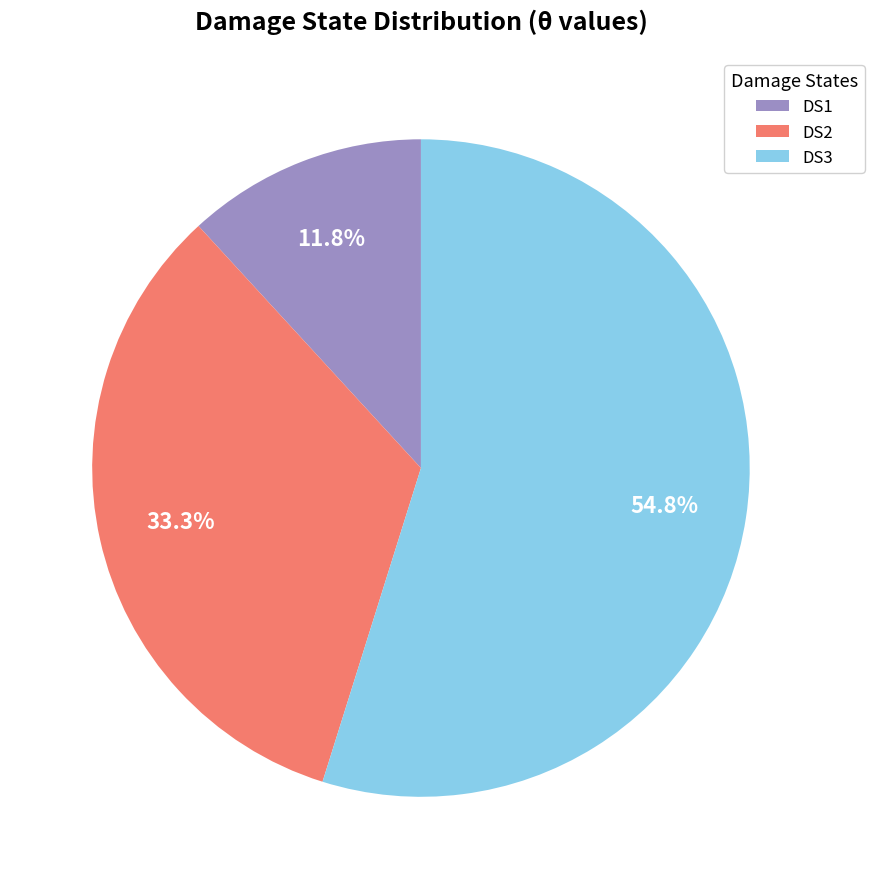

Which category has the smallest portion of the pie?

DS1